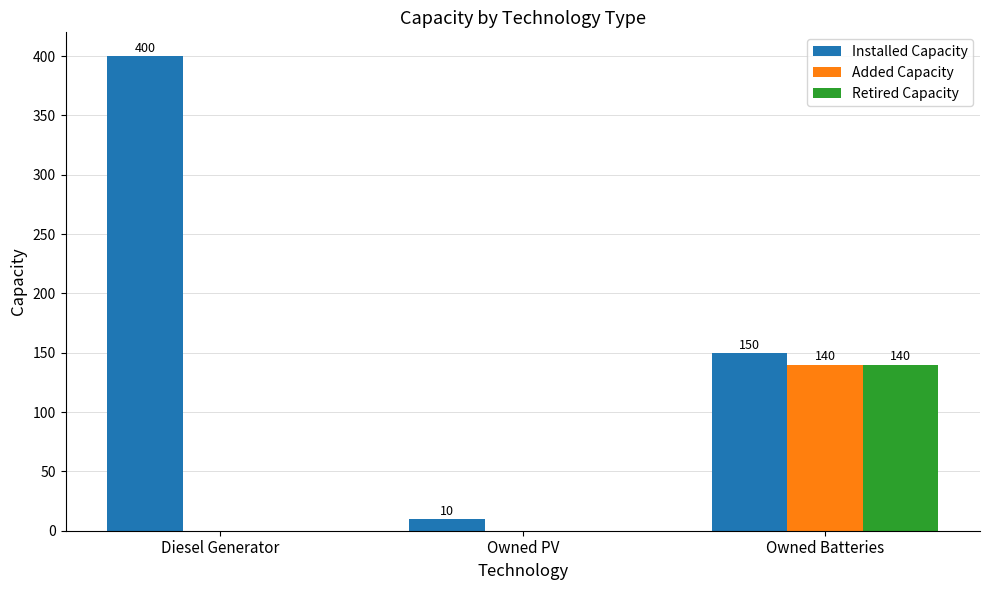

Which series has the widest spread of values?

Installed Capacity